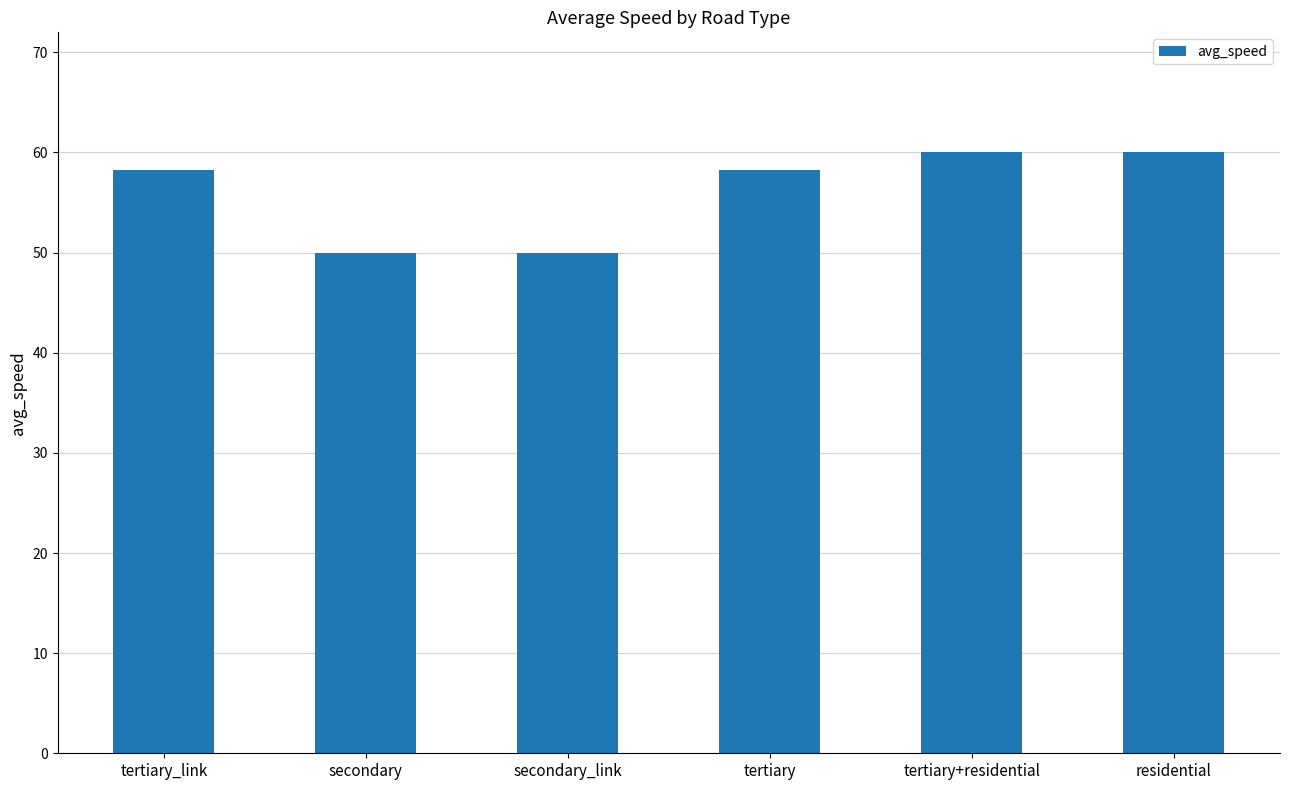

How many data points are less than 58?

2